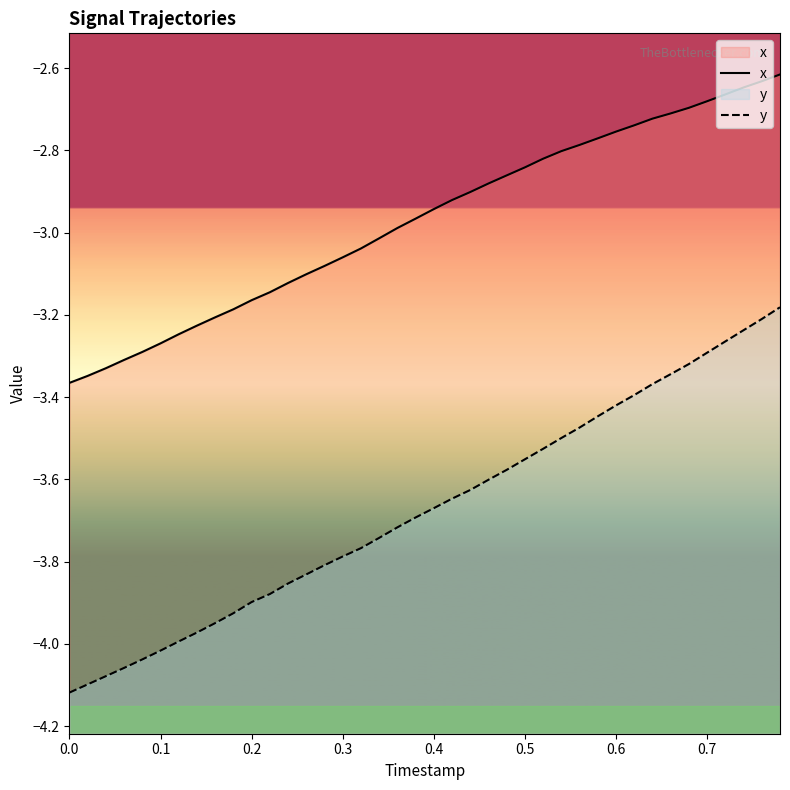

True or false: x and y intersect in this chart.

False